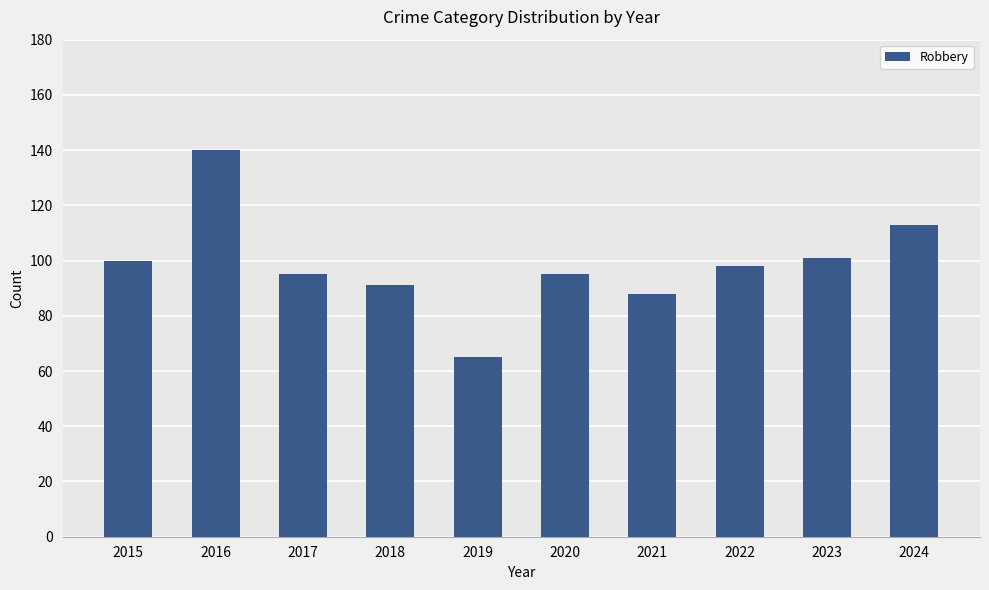

Between 2023 and 2016, which is larger?

2016